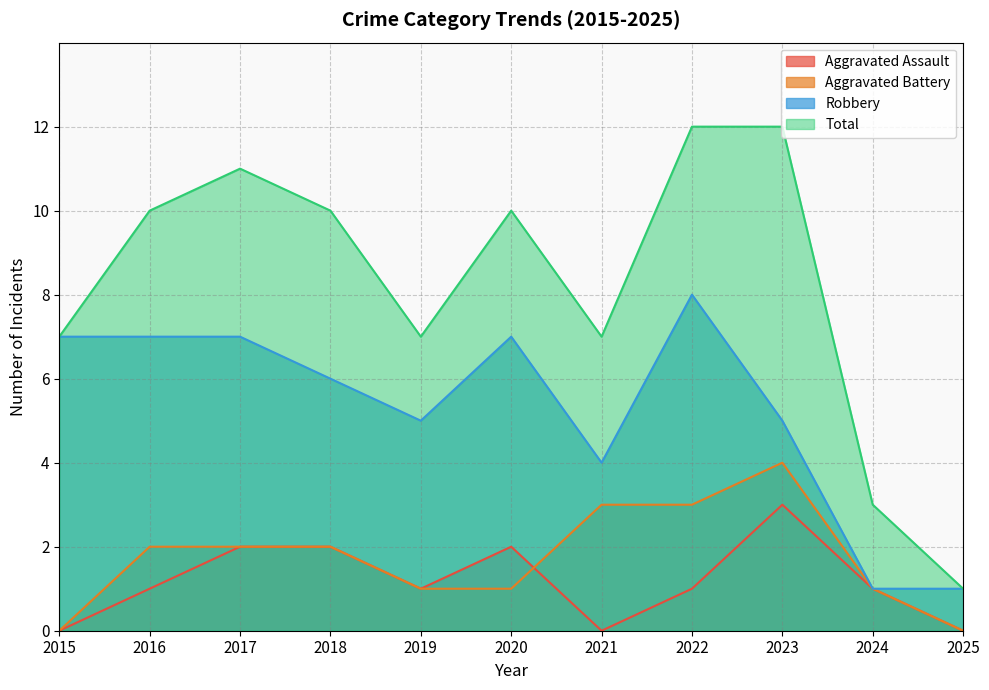

Reading left to right, extract all data points from this chart.

Aggravated Assault: 2015=0	2016=1	2017=2	2018=2	2019=1	2020=2	2021=0	2022=1	2023=3	2024=1	2025=0
Aggravated Battery: 2015=0	2016=2	2017=2	2018=2	2019=1	2020=1	2021=3	2022=3	2023=4	2024=1	2025=0
Robbery: 2015=7	2016=7	2017=7	2018=6	2019=5	2020=7	2021=4	2022=8	2023=5	2024=1	2025=1
Total: 2015=7	2016=10	2017=11	2018=10	2019=7	2020=10	2021=7	2022=12	2023=12	2024=3	2025=1